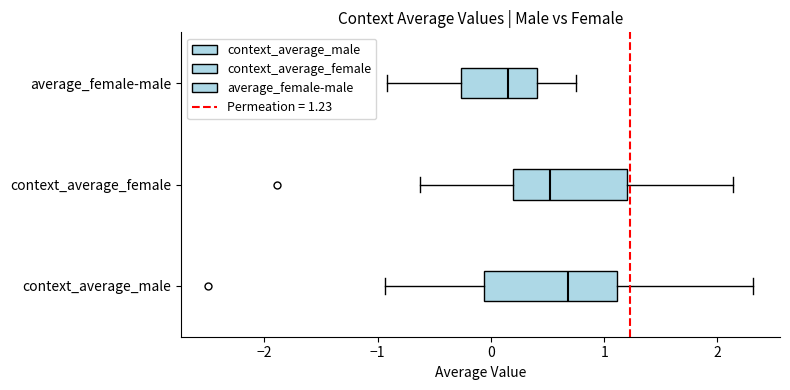

Comparing the boxes themselves (not the whiskers), which one is the widest?

context_average_male